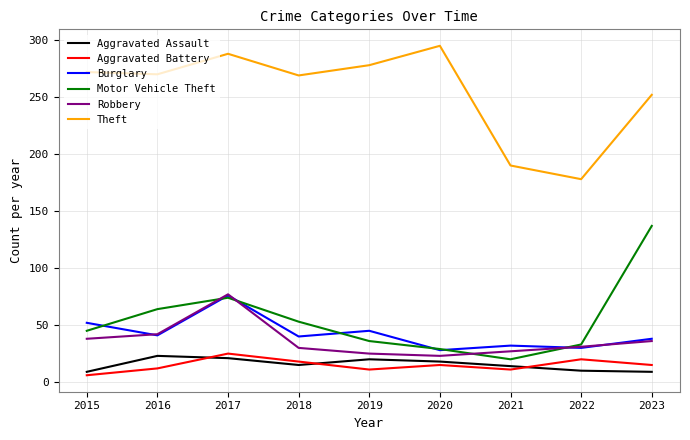

How many interior local peaks does the Robbery series have?

1